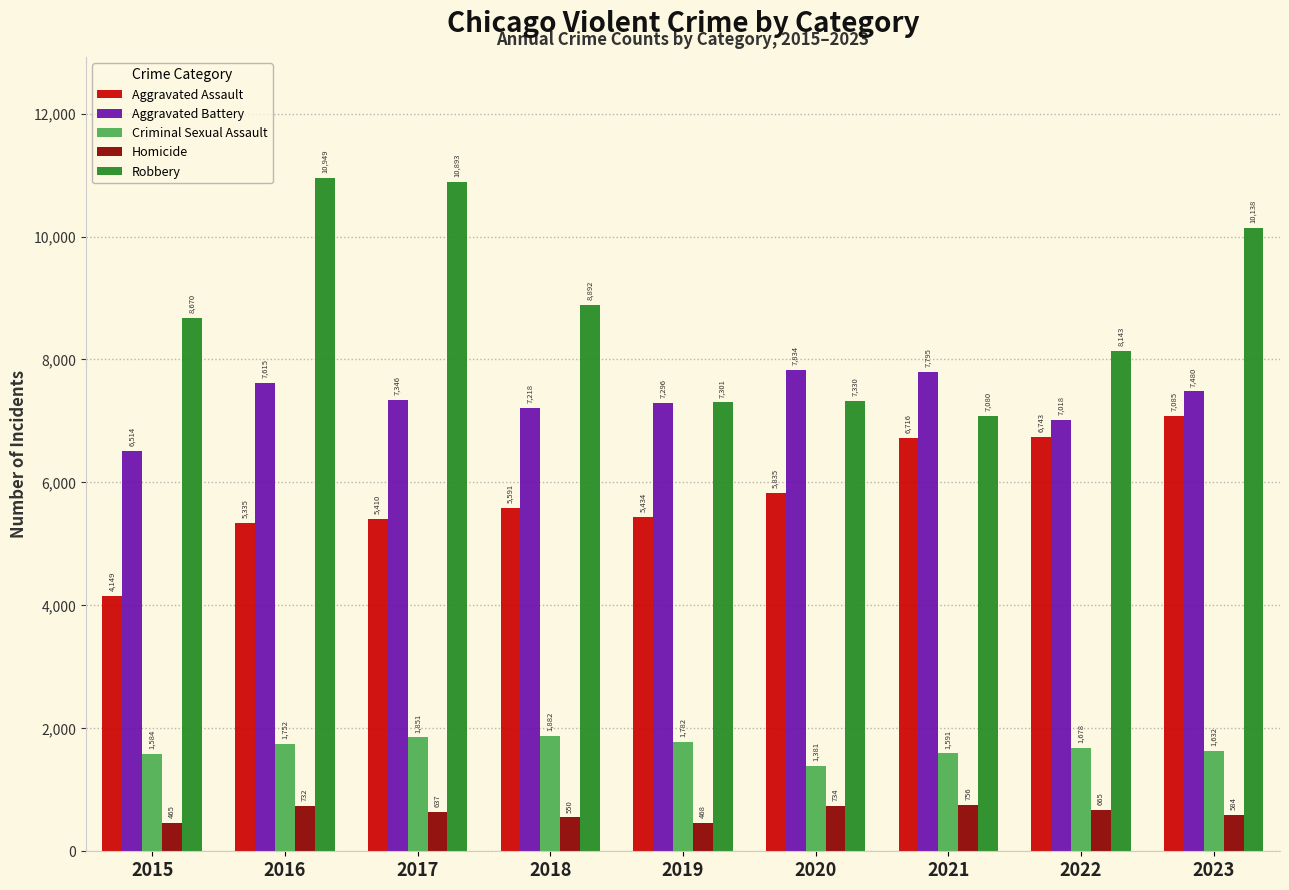

At which label does Robbery reach its peak?

2016